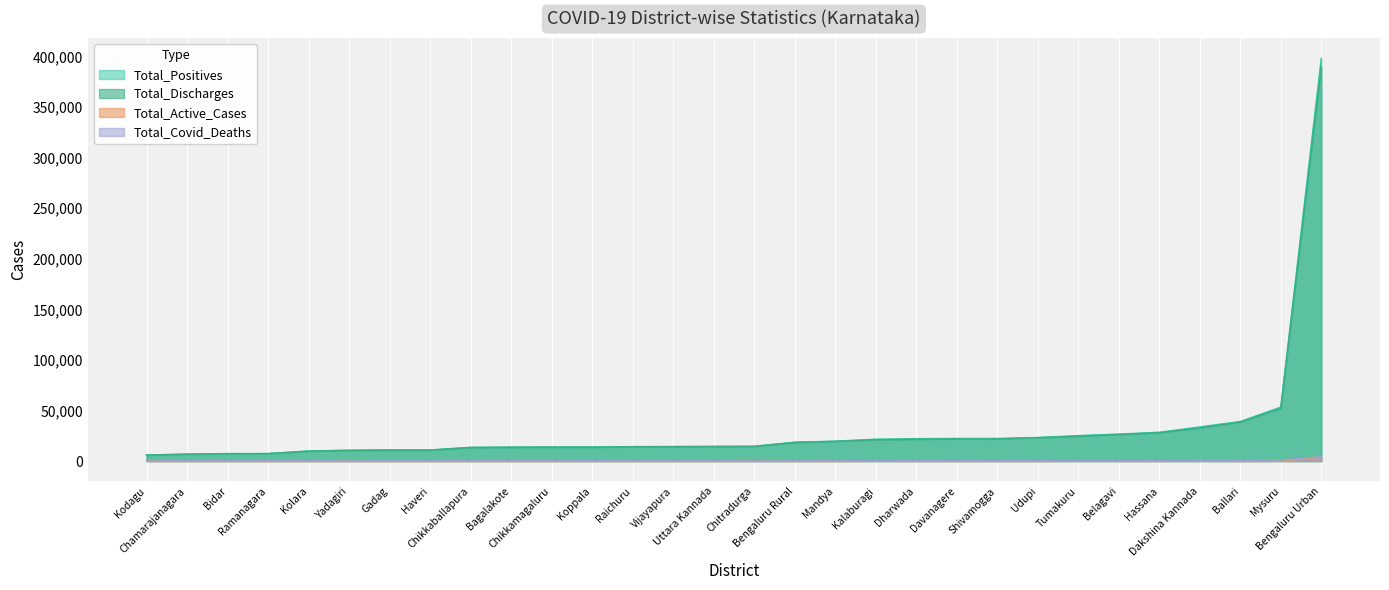

The value of Total_Discharges at Mysuru is 52109. True or false?

True